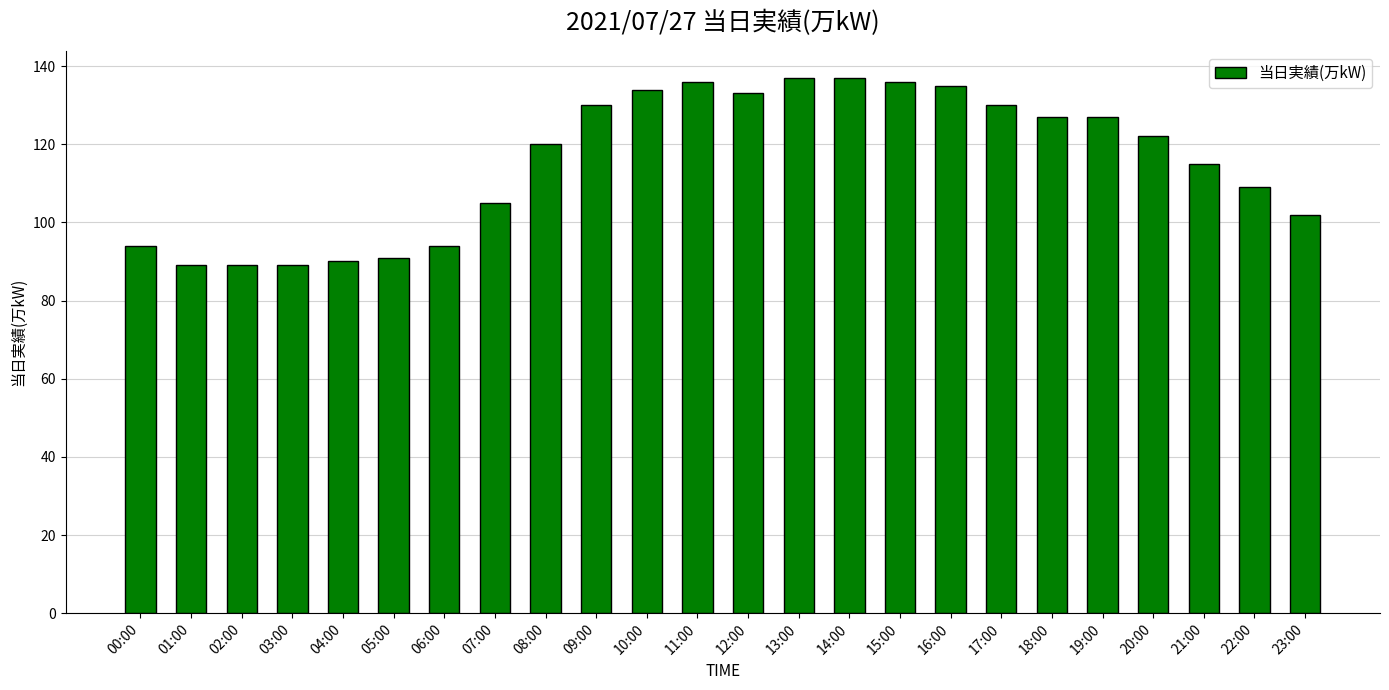

Reading left to right, what are all the values shown in this chart?

00:00=94	01:00=89	02:00=89	03:00=89	04:00=90	05:00=91	06:00=94	07:00=105	08:00=120	09:00=130	10:00=134	11:00=136	12:00=133	13:00=137	14:00=137	15:00=136	16:00=135	17:00=130	18:00=127	19:00=127	20:00=122	21:00=115	22:00=109	23:00=102